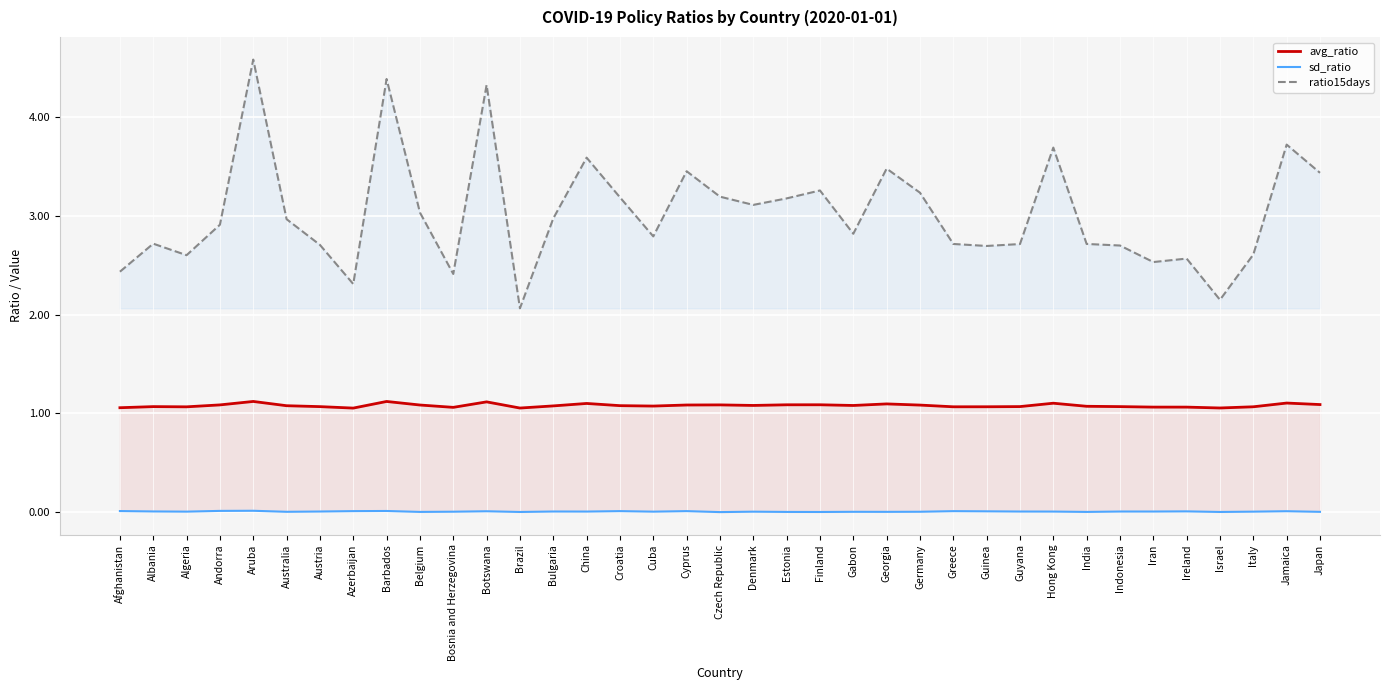

List the series in order of their overall mean, lowest first.

sd_ratio, avg_ratio, ratio15days